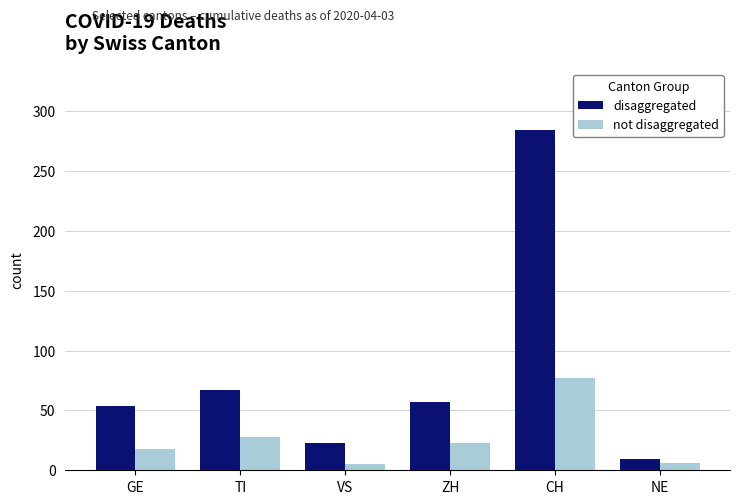

What is the spread (max minus min) of values at VS?

18